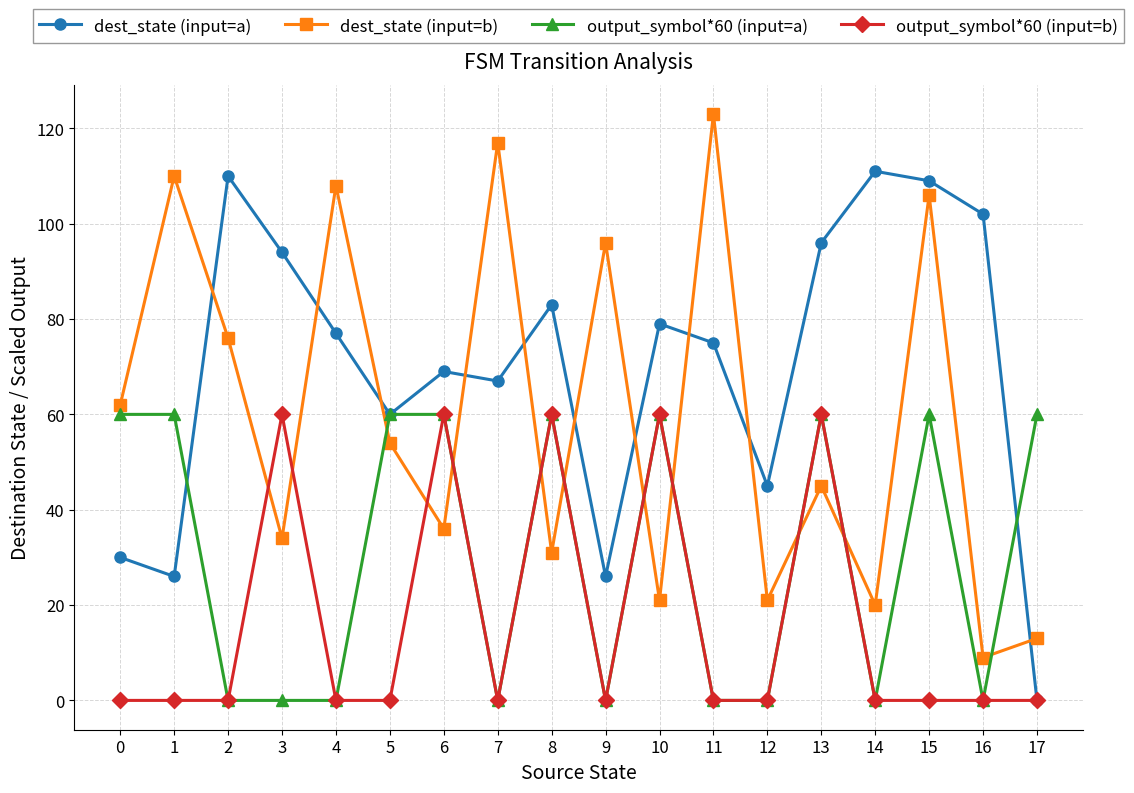

What is the value of the output_symbol*60 (input=a) point at the 16th from the left?

60